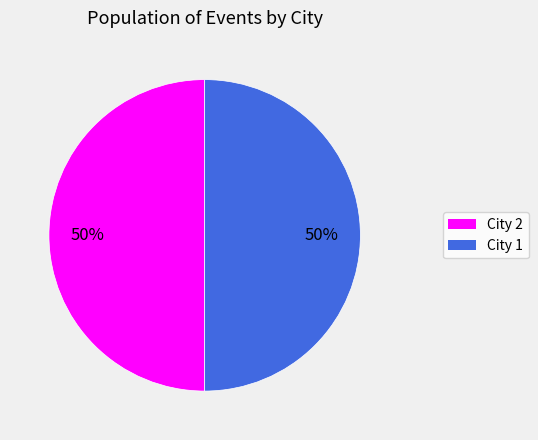

To the nearest percent, what is the average slice percentage?

50%